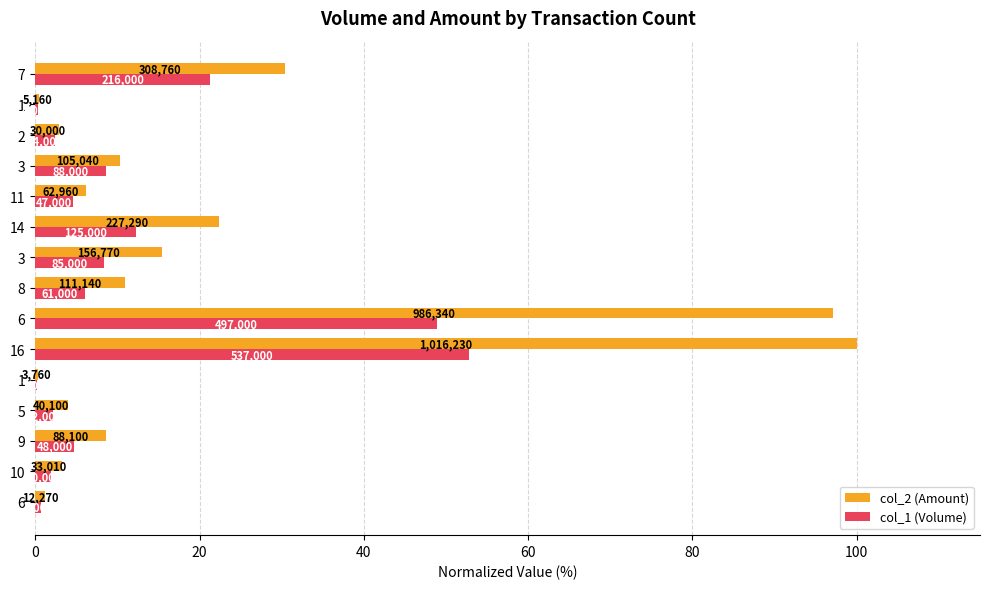

What are all the series names shown in the legend?

col_2 (Amount), col_1 (Volume)